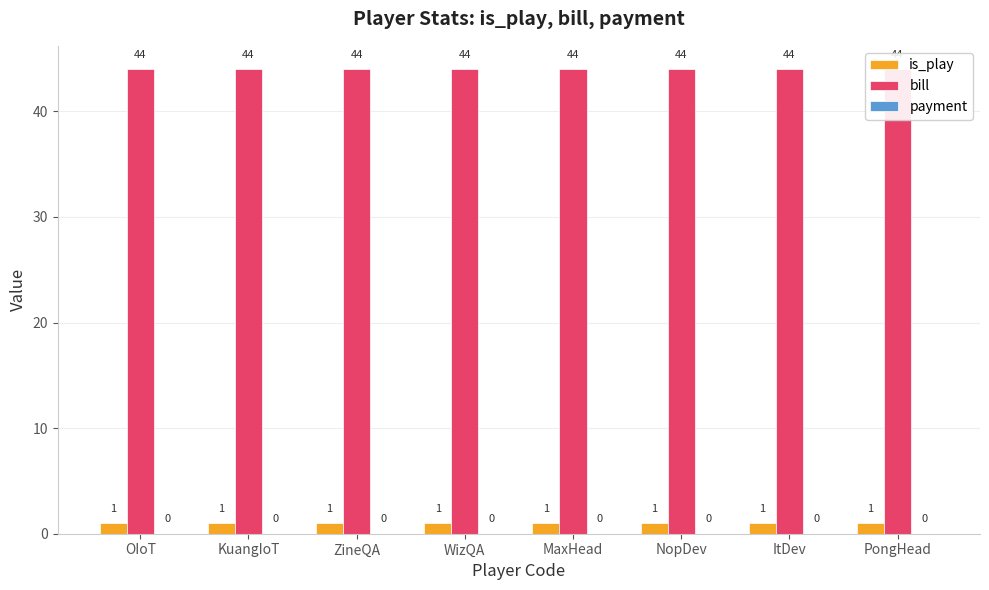

What is the difference between the highest and lowest values at OIoT?

44